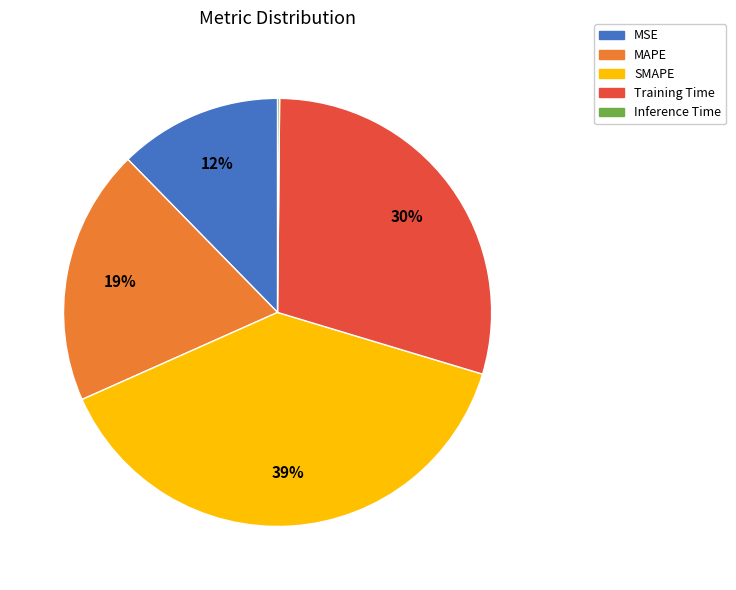

What is the largest slice in the pie chart?

SMAPE